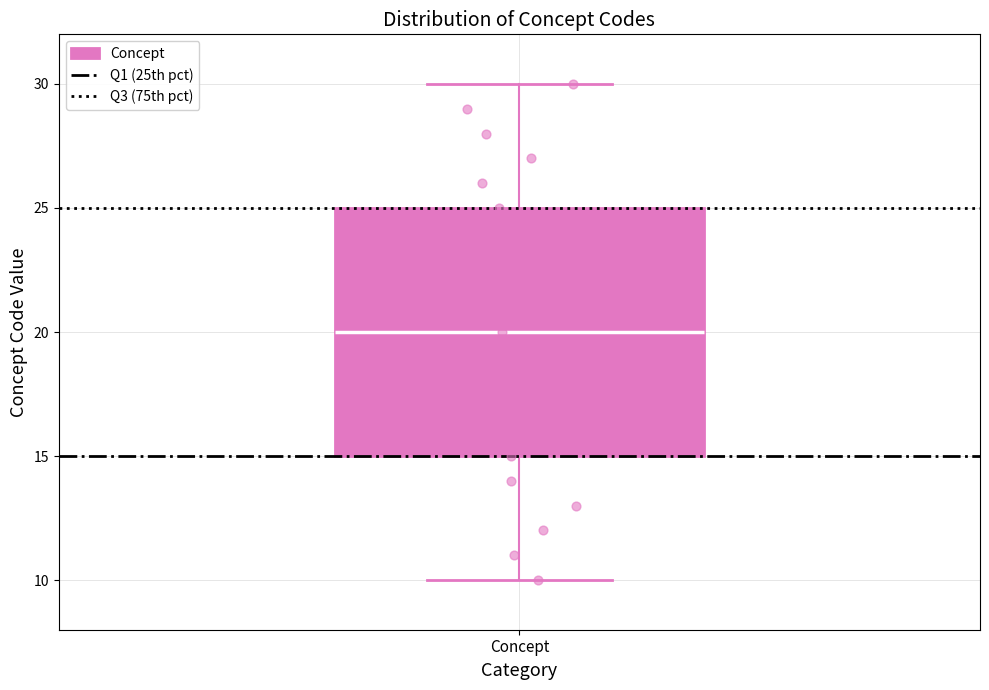

Read this box plot against the y-axis: the position of the median line, the range covered by the box, and the ends of both whiskers. The values are not printed on the chart, so give them approximately, as read against the axis.

median 20, box 15 to 25, whiskers 10 to 30